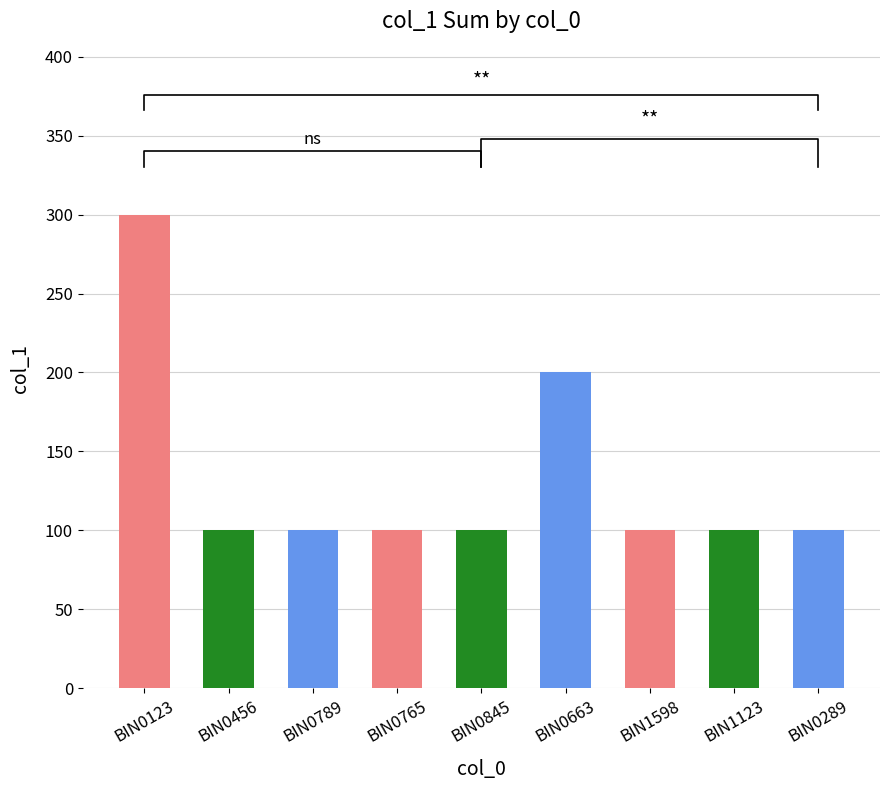

The value at BIN0123 is 300. True or false?

True